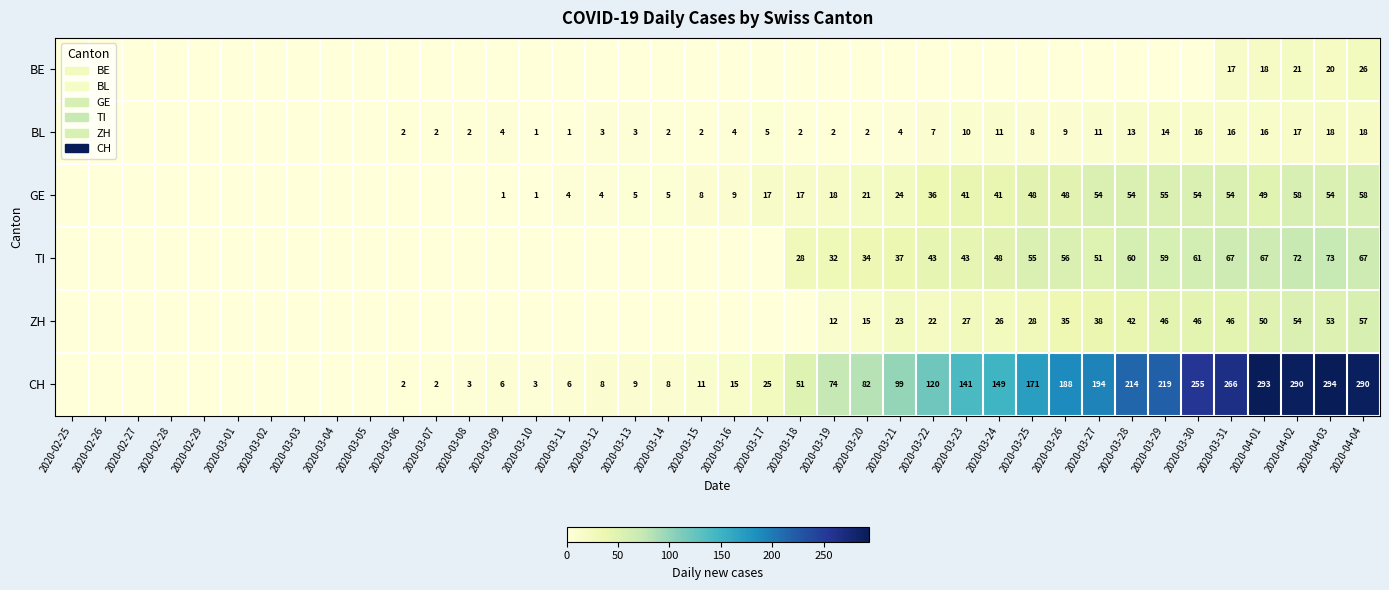

At how many categories does at least one series exceed 37?

18